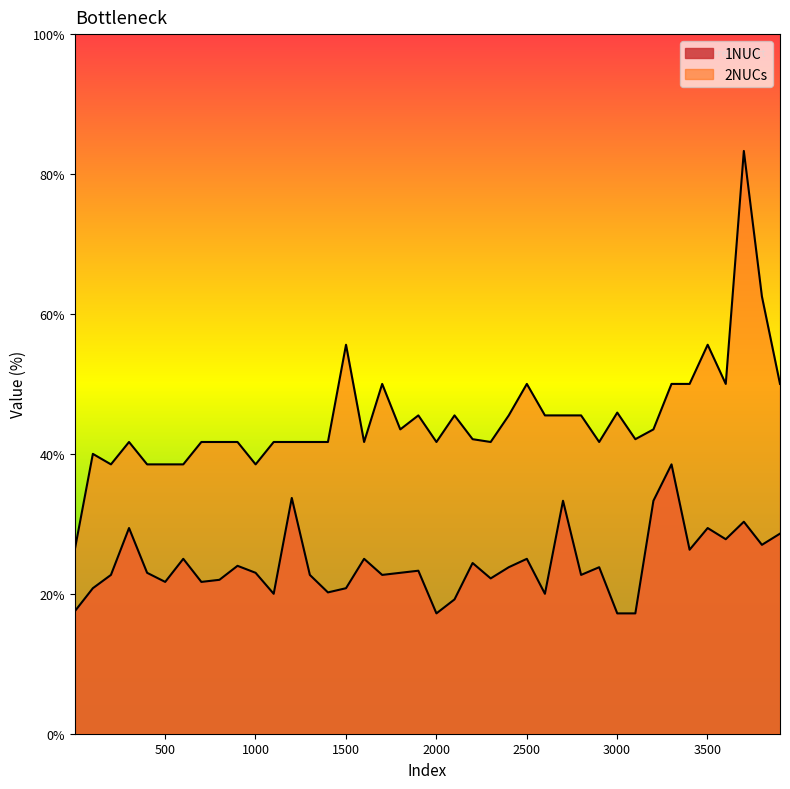

True or false: 1NUC and 2NUCs intersect in this chart.

False